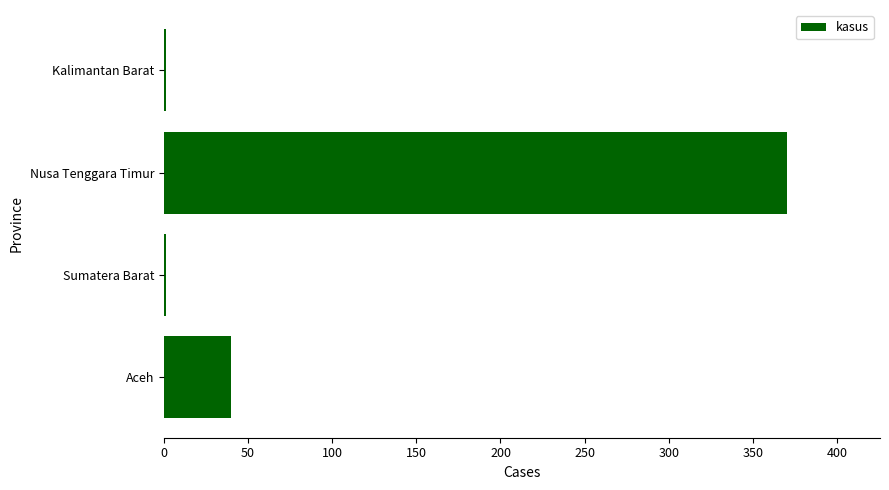

How many categories are shown in the chart?

4